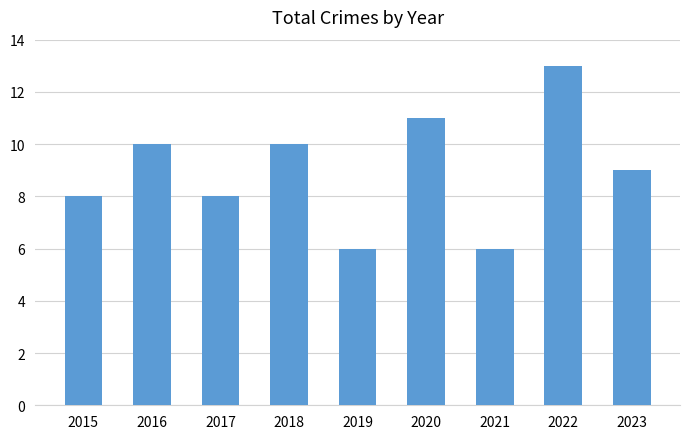

What is the difference between the second highest and second lowest values?

5